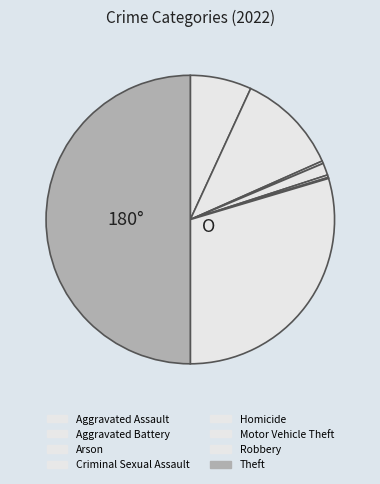

Does any single category account for the majority?

No